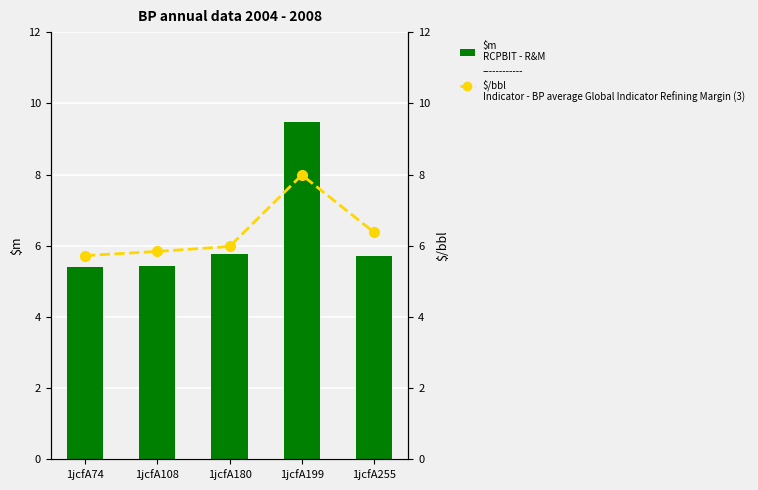

At which label does RCPBIT - R&M reach its minimum?

1jcfA74